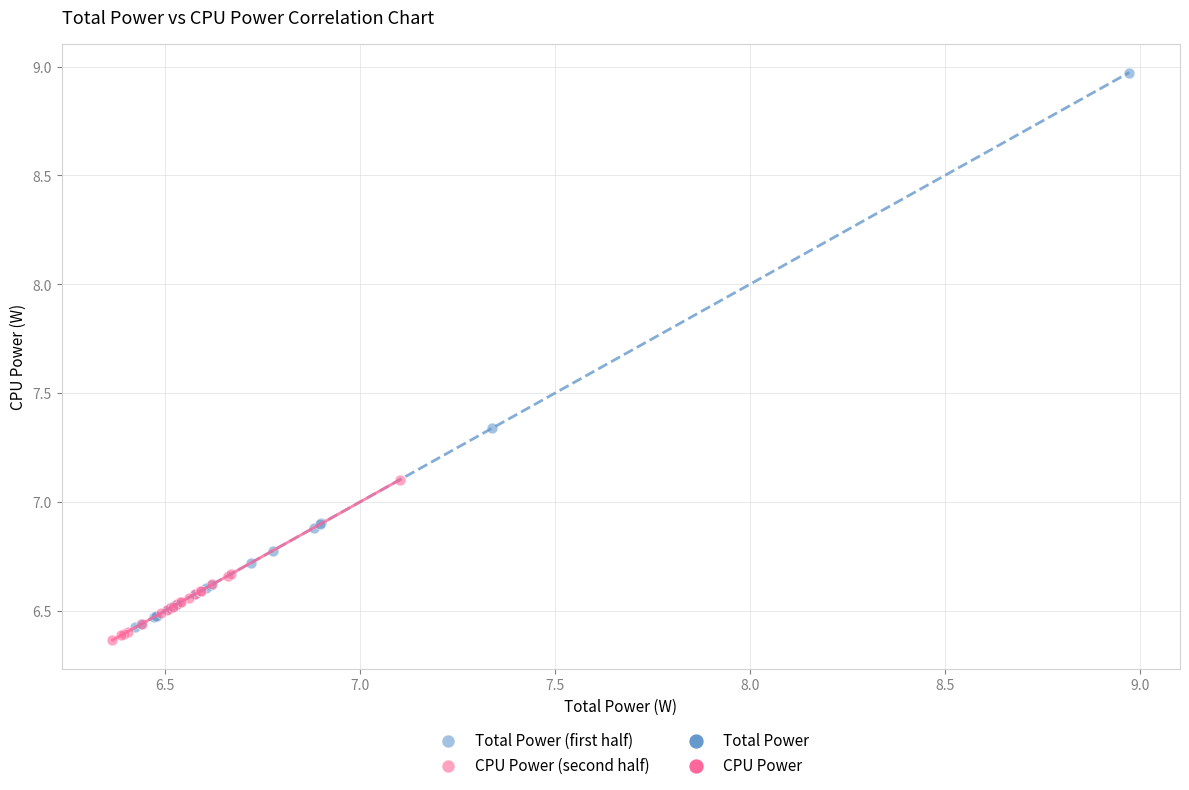

Which series reaches the maximum Y coordinate?

Total Power (first half)